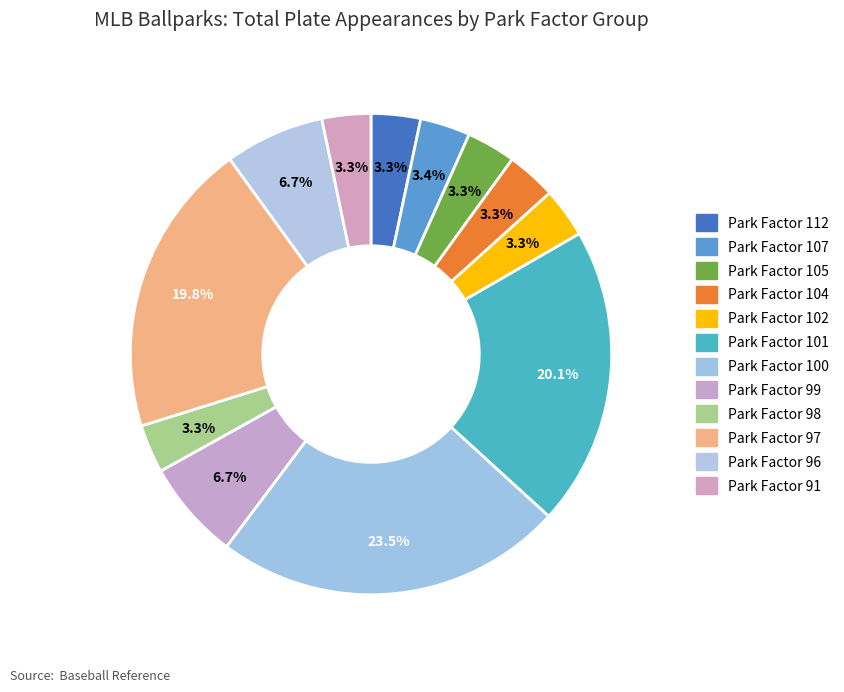

How many segments does this pie chart have?

12